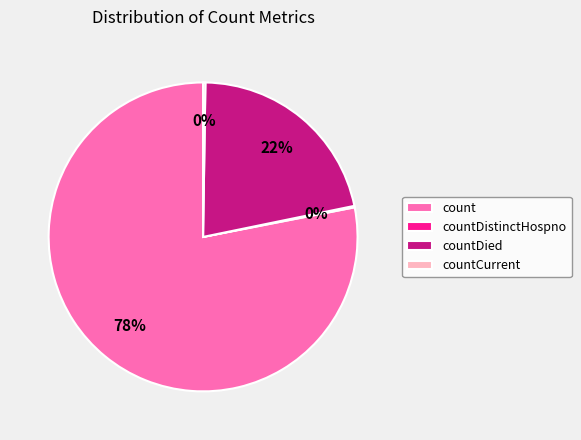

Does any single category account for the majority?

Yes